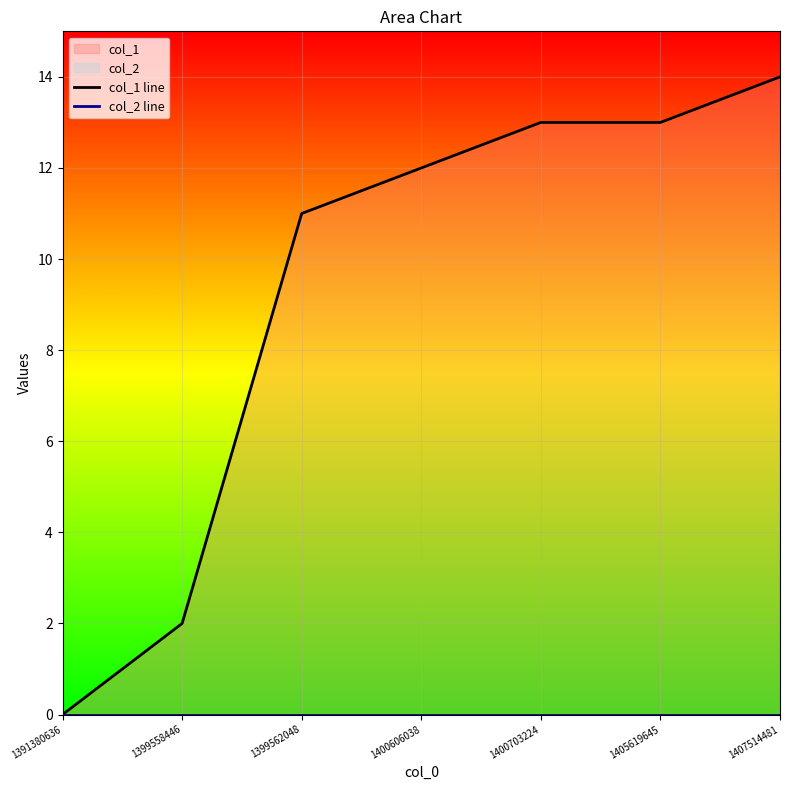

True or false: col_1 line and col_2 line intersect in this chart.

False